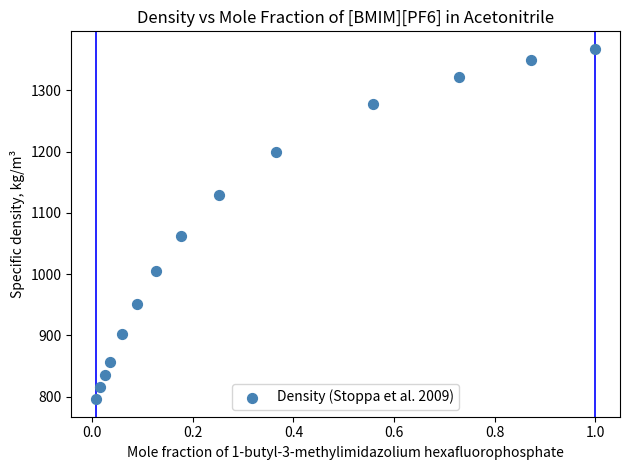

What is the range of X values (max minus min)?

1.0